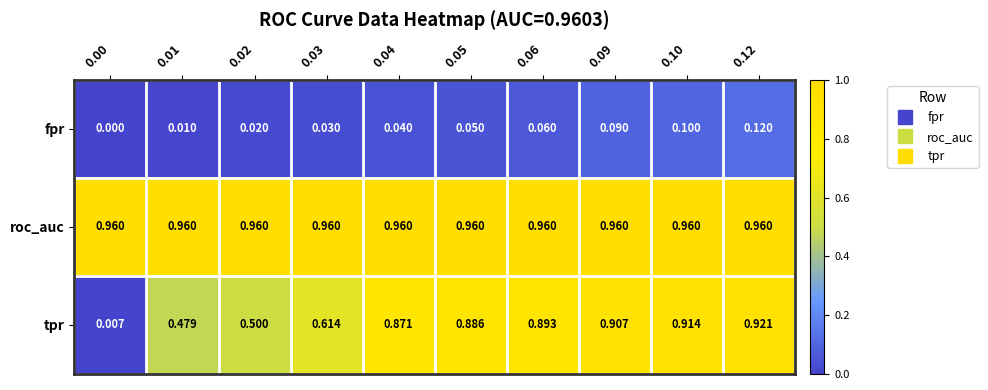

Which series has the largest range (max minus min)?

tpr